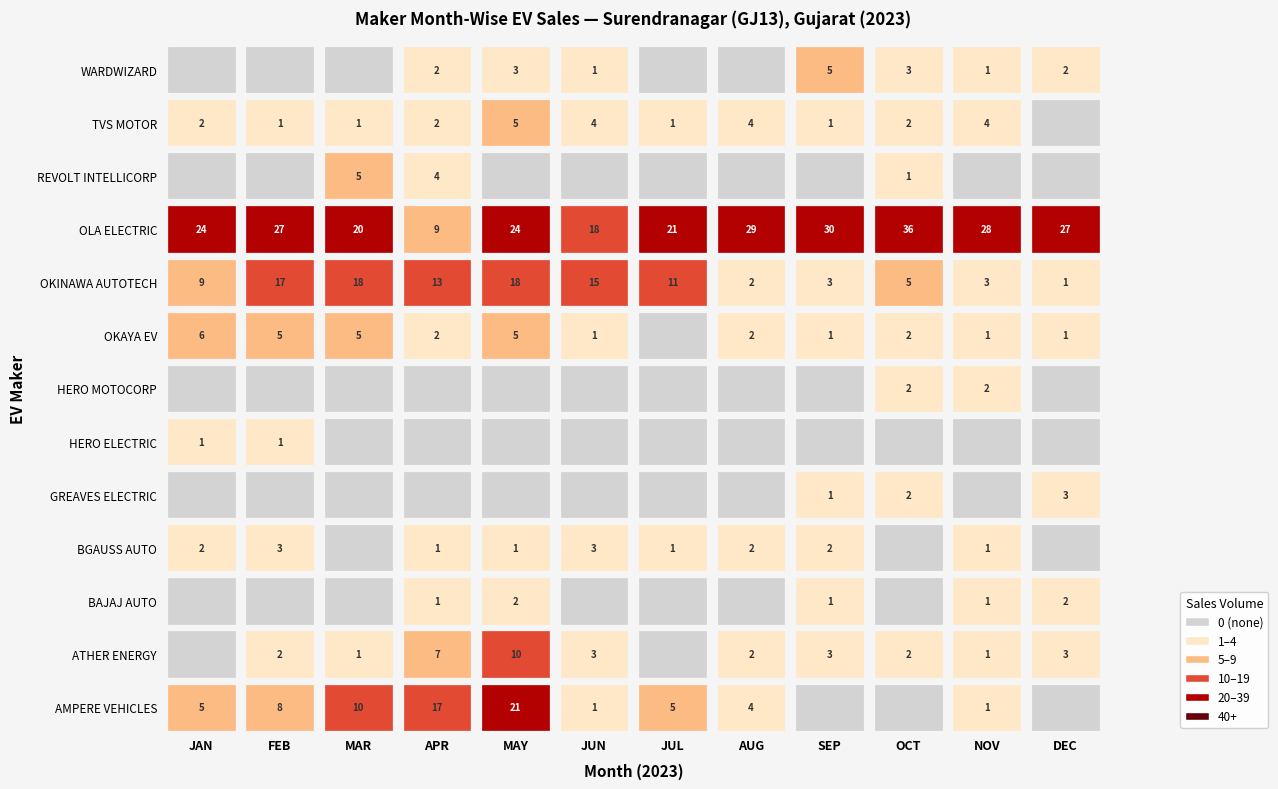

Which series has the largest total across all categories?

OLA ELECTRIC